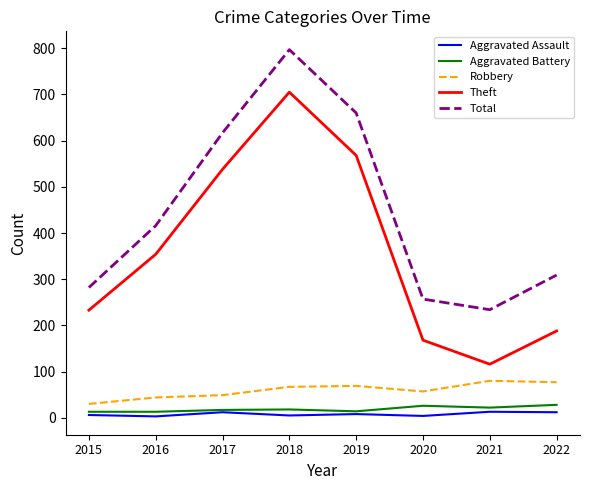

The value of Total at 2015 is 502. True or false?

False